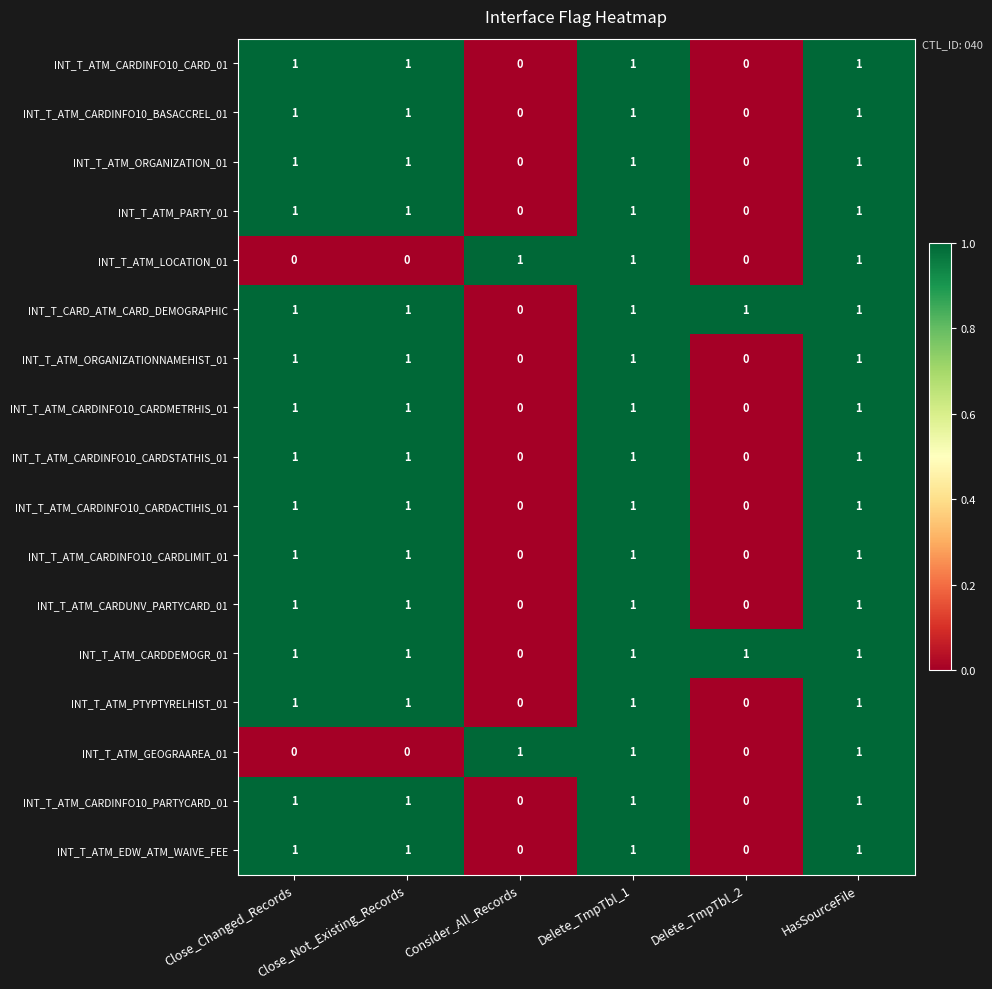

How many INT_T_ATM_ORGANIZATIONNAMEHIST_01 values are between 0 and 1?

6